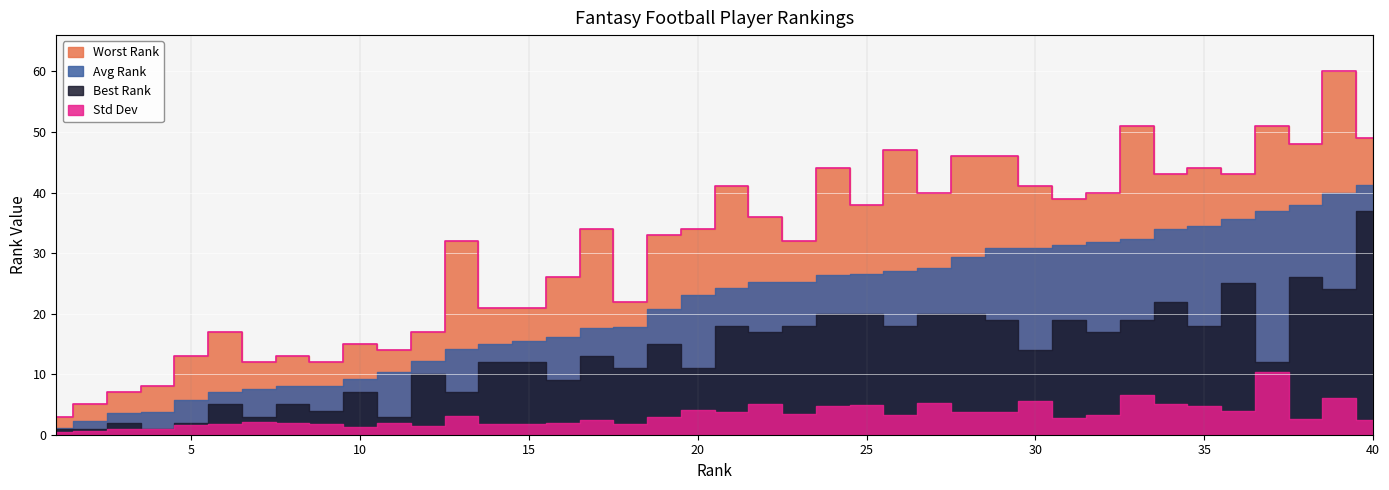

True or false: Avg Rank and Best Rank cross at least once.

False